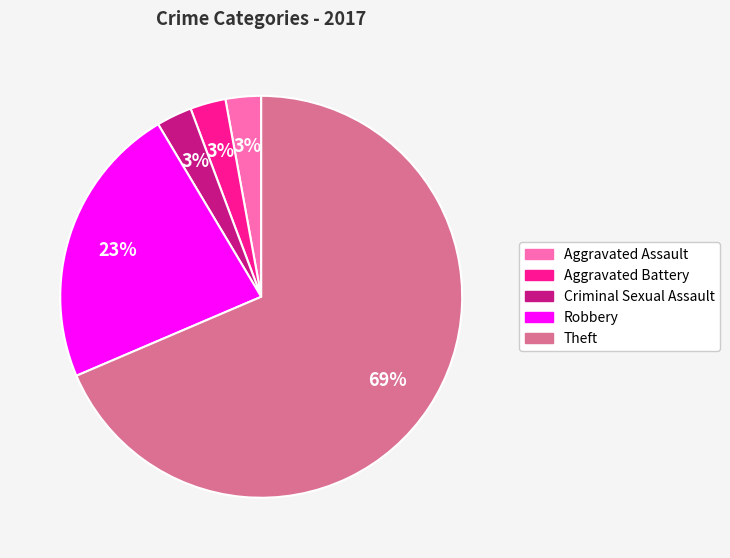

Which slice is the largest?

Theft